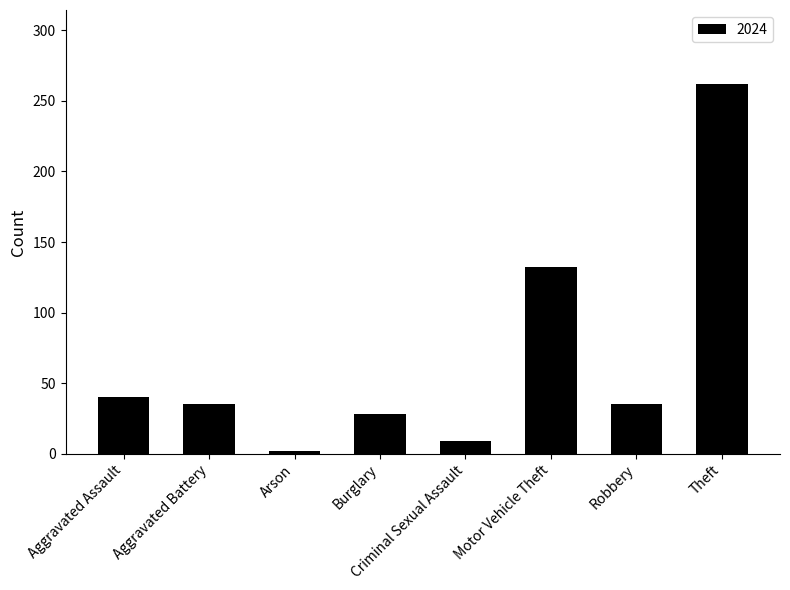

Reading left to right, transcribe all the data shown in this chart.

Aggravated Assault=40	Aggravated Battery=35	Arson=2	Burglary=28	Criminal Sexual Assault=9	Motor Vehicle Theft=132	Robbery=35	Theft=262